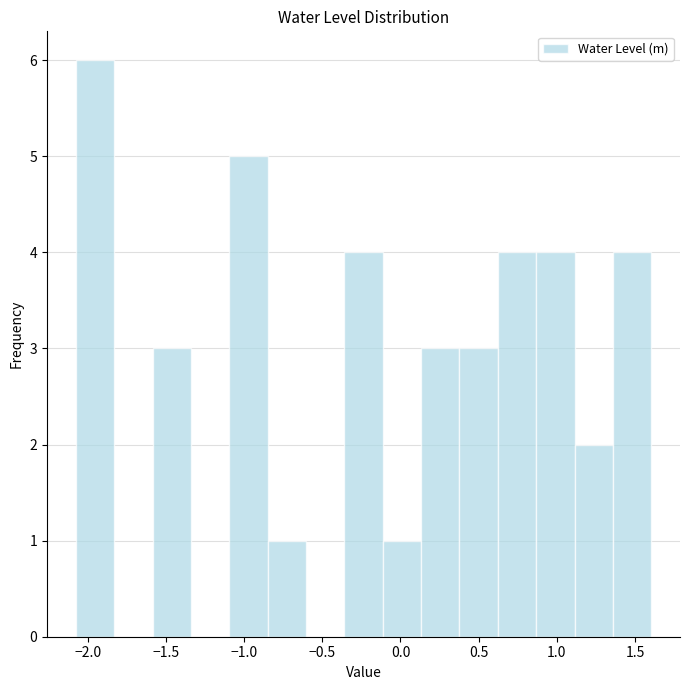

How tall is the bar that spans 1.35 to 1.60 on the x-axis? Neither the bar edges nor the heights are printed on the chart, so give them approximately, as read against the axes.

4